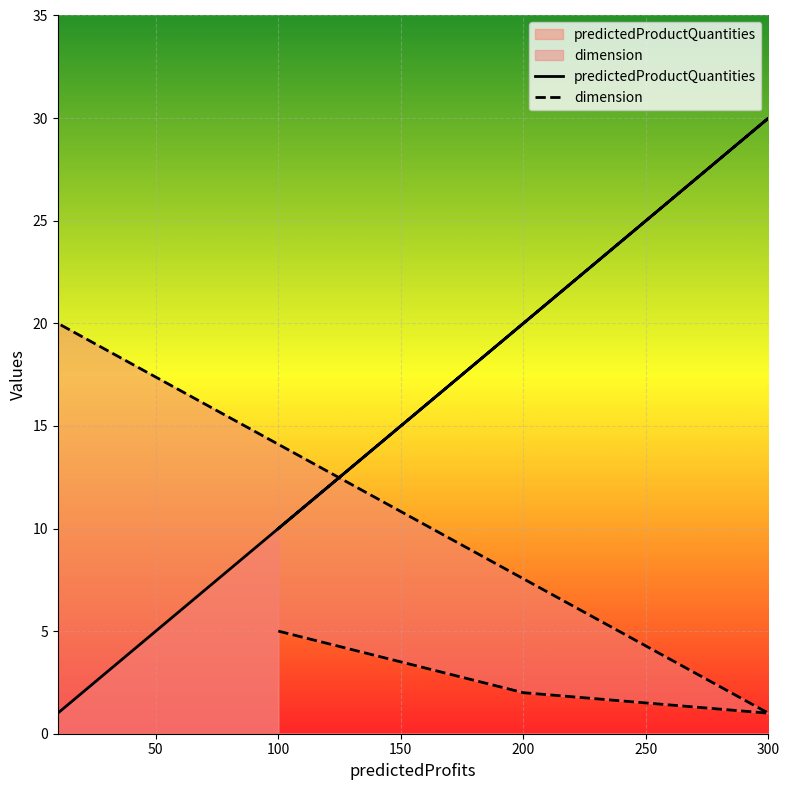

Does the chart display data point markers on the line(s)?

No